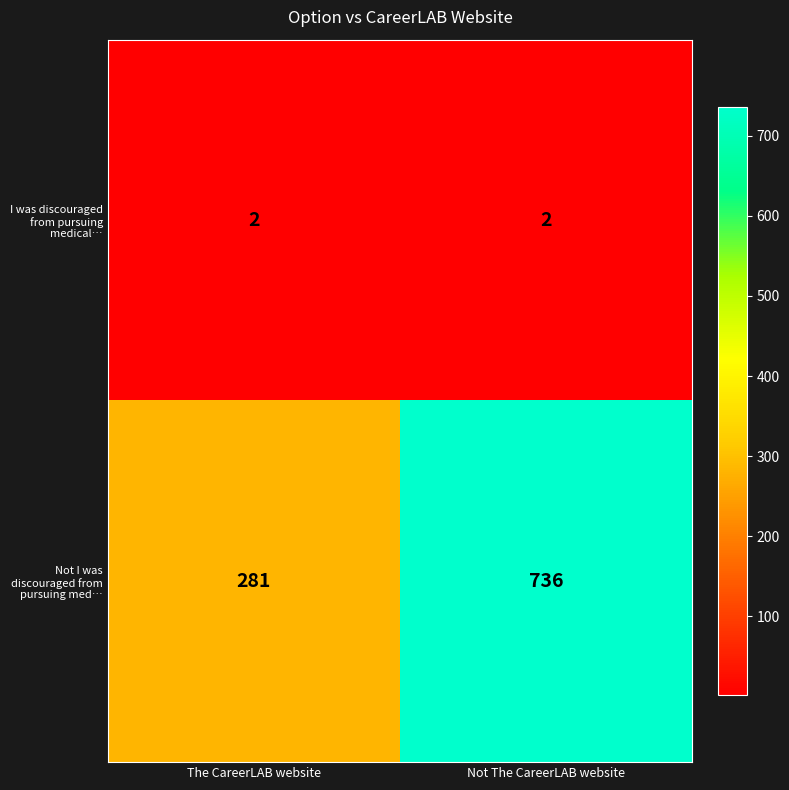

Rank the series at The CareerLAB website from highest to lowest value.

Not I was discouraged from pursuing med…, I was discouraged from pursuing medical…